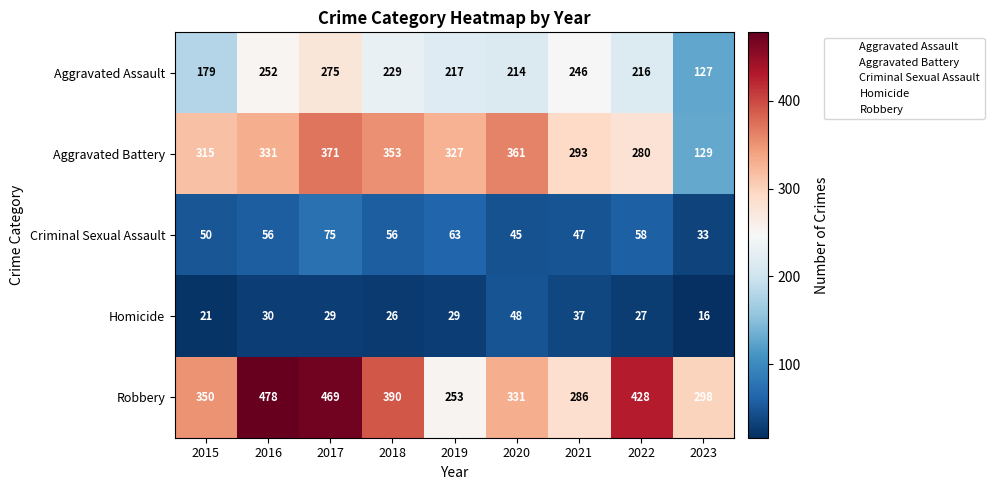

Where is Robbery nearest to the value 365?

2015